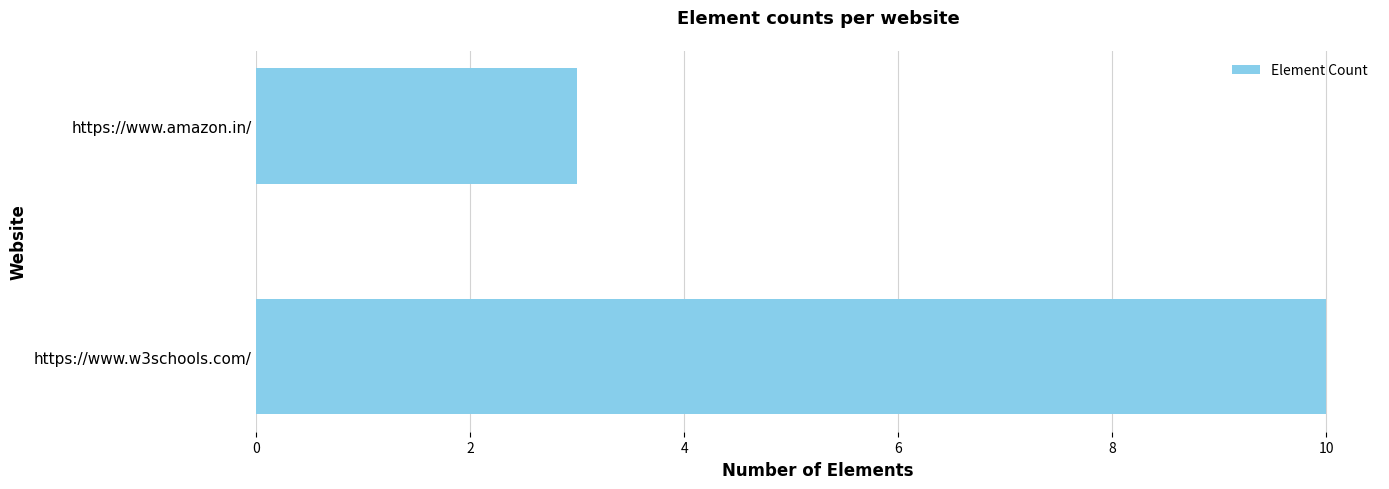

List the labels in order of value, largest first.

https://www.w3schools.com/, https://www.amazon.in/